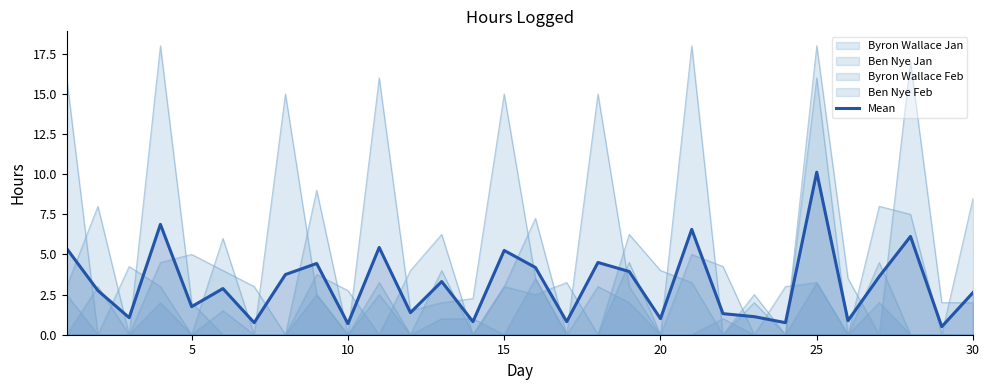

What is the smallest value displayed?

0.5